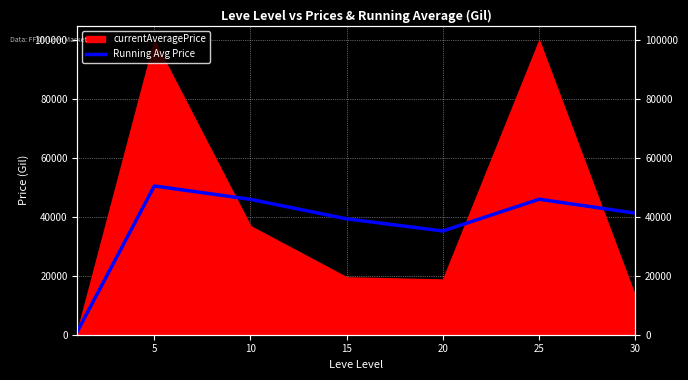

Where is the first local maximum?

5